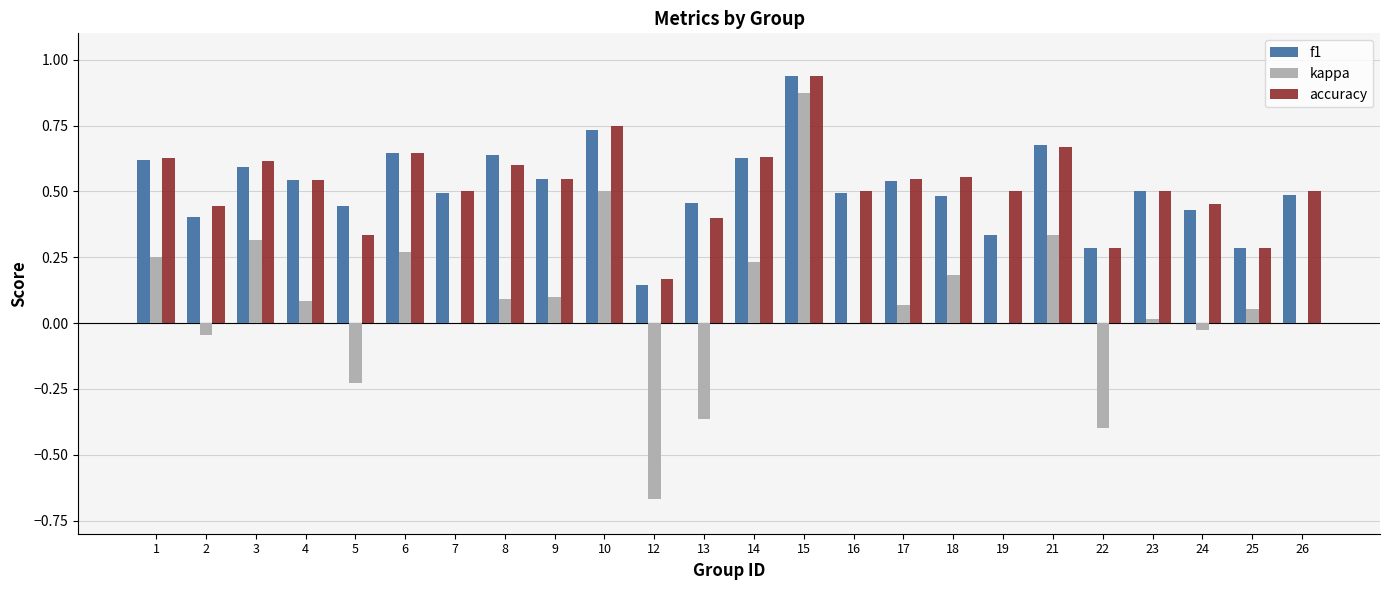

What are all the series names shown in the legend?

f1, kappa, accuracy